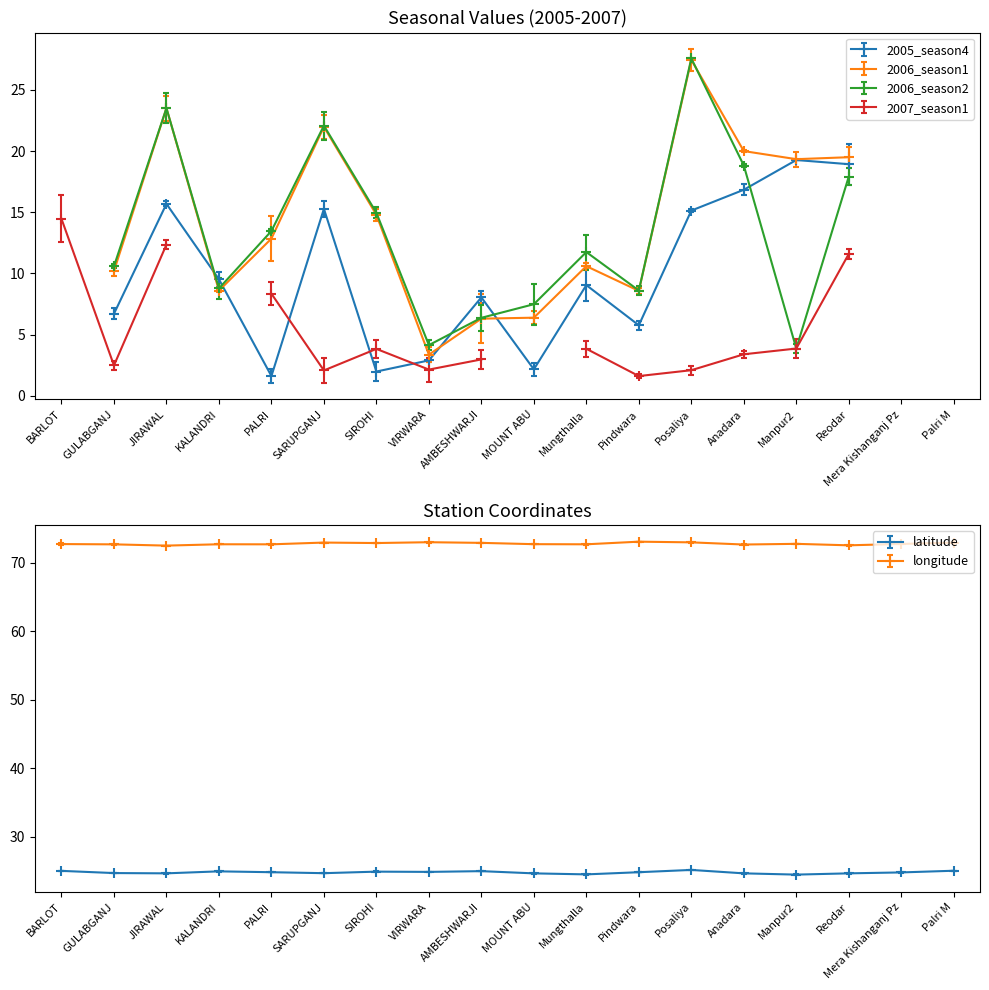

What is the difference between the highest and lowest values at Mera Kishanganj Pz?

48.0